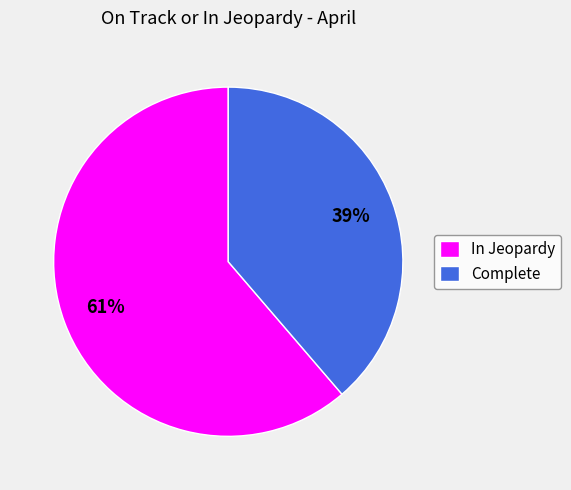

Is the sum of In Jeopardy and Complete greater than half?

Yes